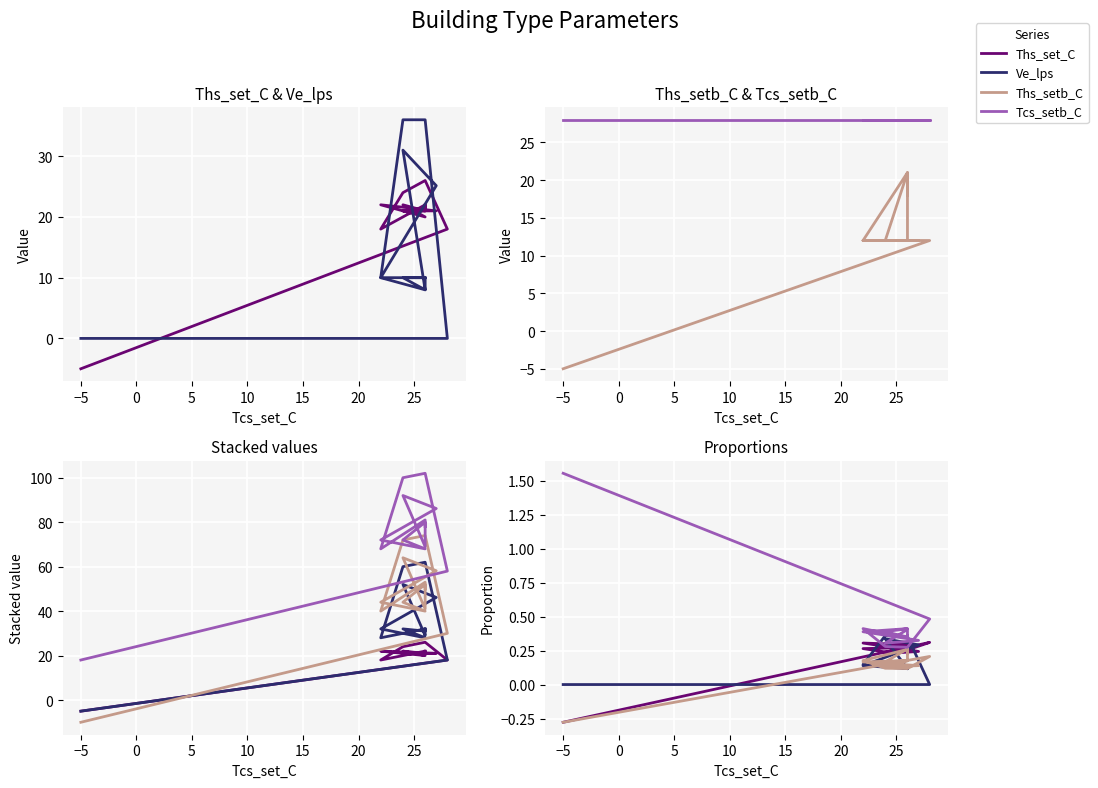

Reading left to right, transcribe all the data shown in this chart.

Ths_set_C: 0.3	0.3	0.3	0.3	0.3	0.3	0.2	0.2	0.3	0.3	0.3	0.2	0.3	0.3	-0.3
Ve_lps: 0.1	0.1	0.1	0.1	0.1	0.1	0.3	0.3	0.1	0.1	0.1	0.4	0.4	0.0	0.0
Ths_setb_C: 0.2	0.2	0.3	0.2	0.2	0.2	0.1	0.1	0.2	0.3	0.2	0.1	0.1	0.2	-0.3
Tcs_setb_C: 0.4	0.4	0.3	0.4	0.4	0.4	0.3	0.3	0.4	0.3	0.4	0.3	0.3	0.5	1.6